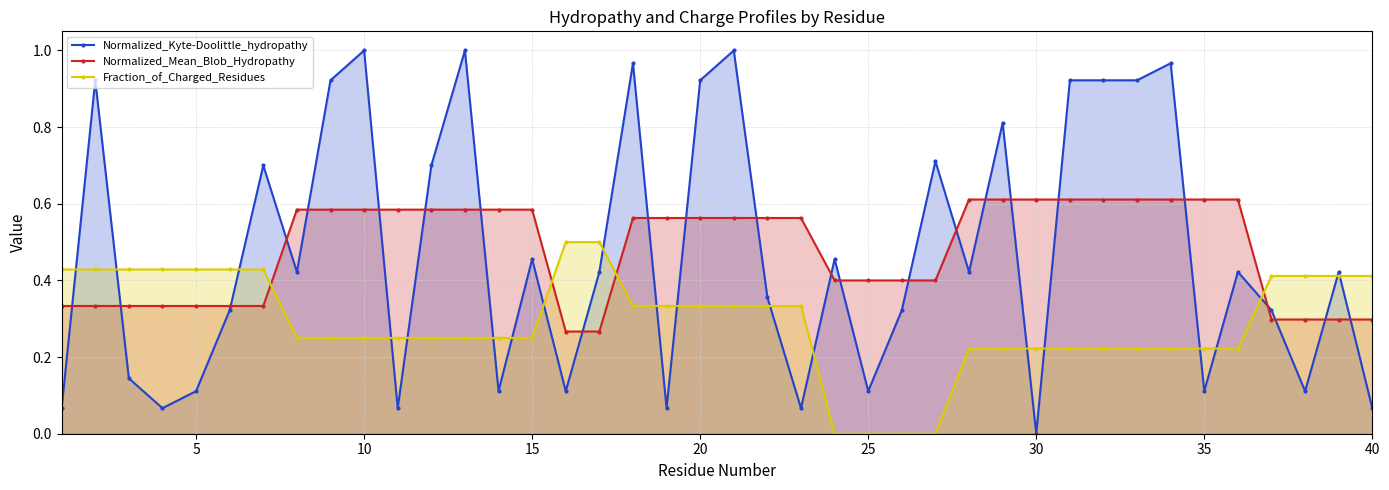

Which series has the widest spread of values?

Normalized_Kyte-Doolittle_hydropathy